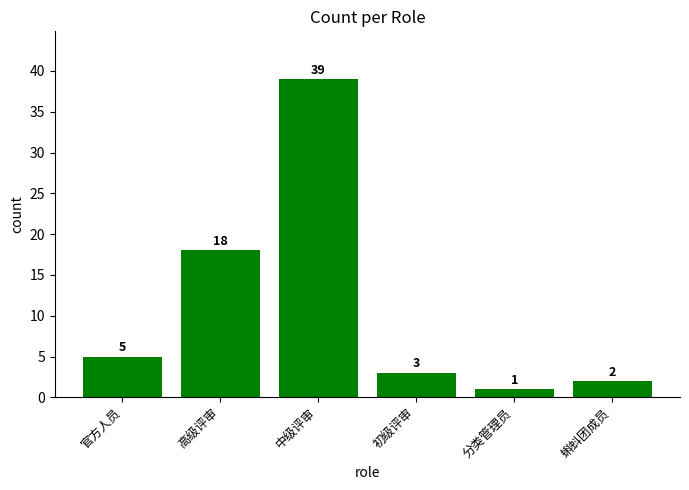

Is it true that the value at 官方人员 is 8?

False